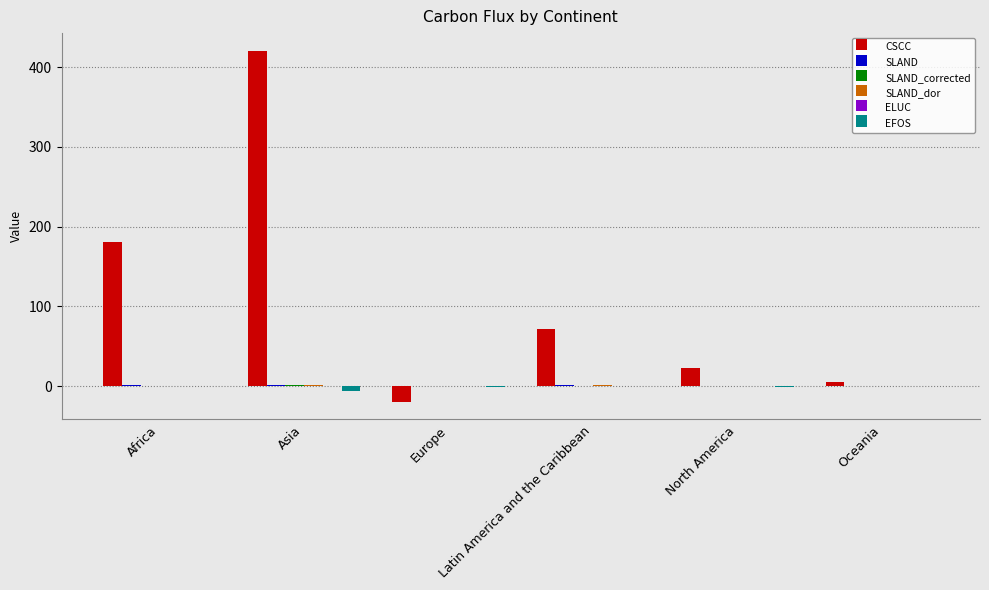

Is the value of EFOS at Latin America and the Caribbean greater than the value of CSCC at Latin America and the Caribbean?

No